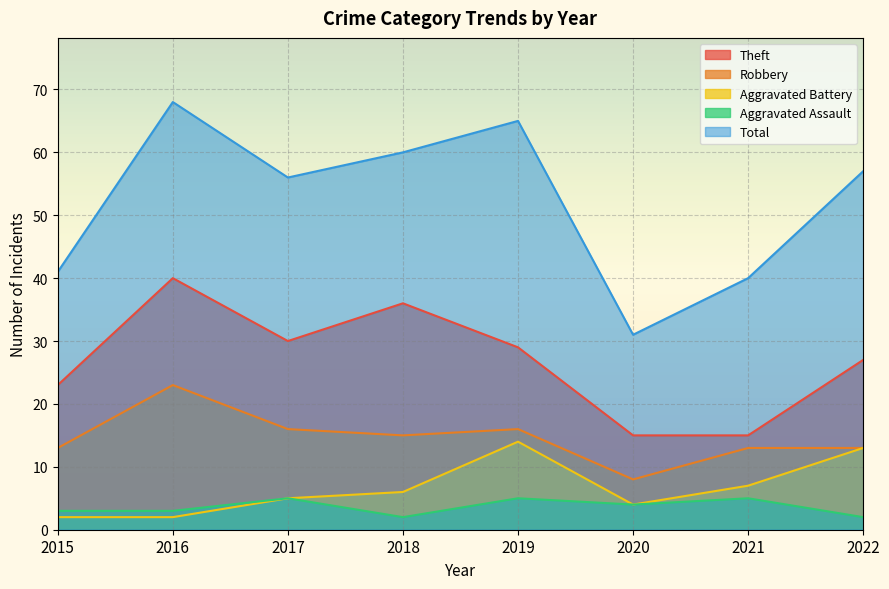

Which series has the widest spread of values?

Total